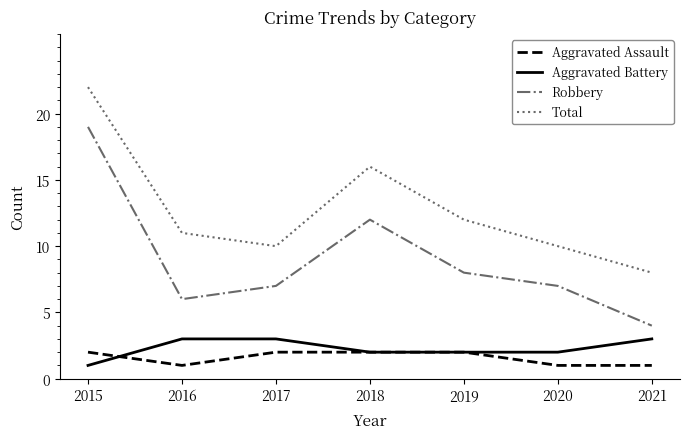

What value does the Total series have at 2019?

12